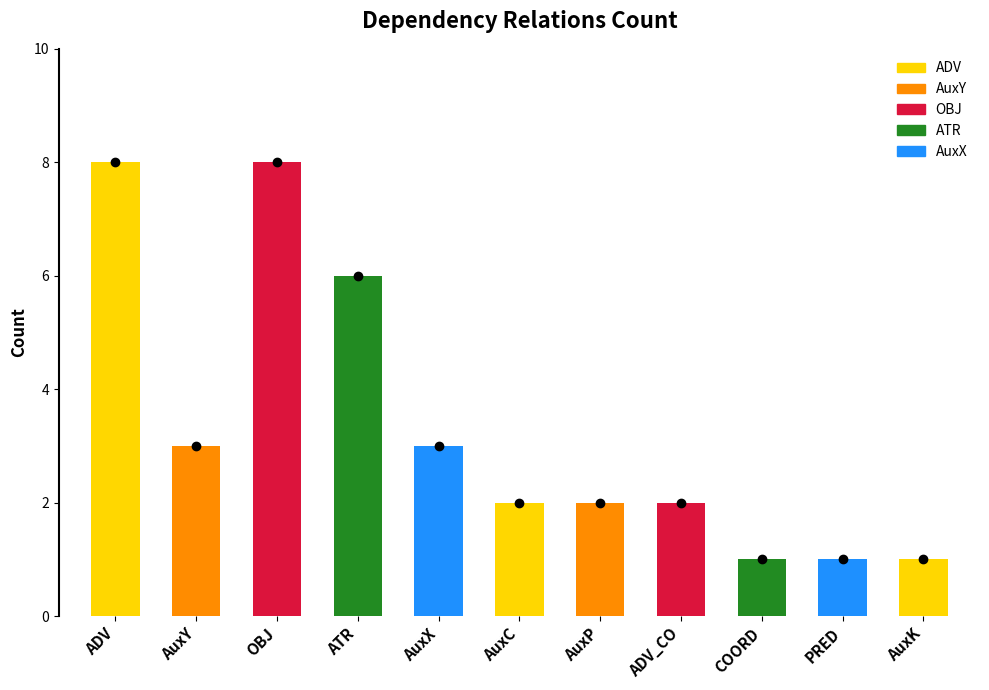

Approximately how many times larger is the value at AuxC compared to PRED?

2.0